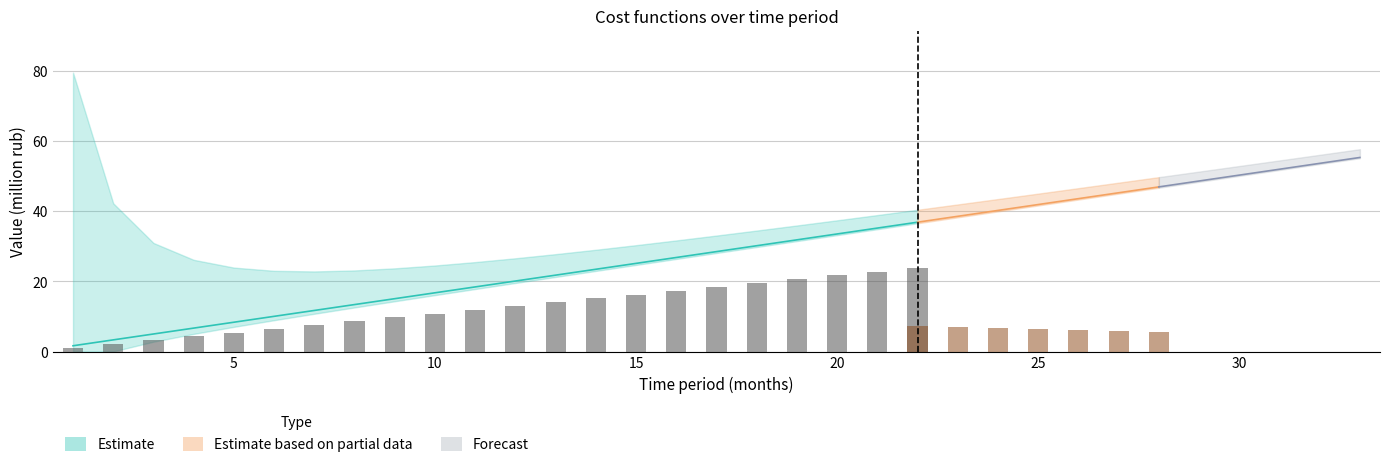

What is the sum of the S1 values at 8 and 15?

25.0